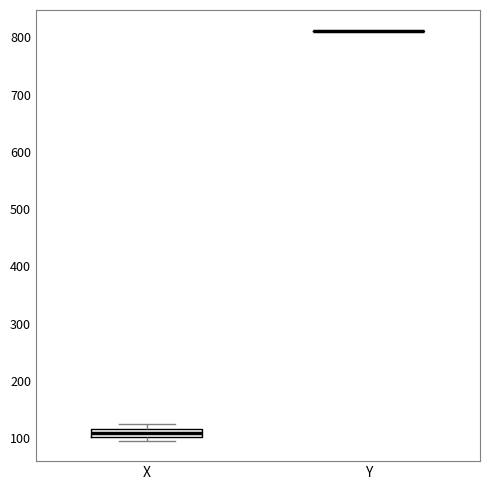

Which box is the tallest, from its lower edge to its upper edge?

X